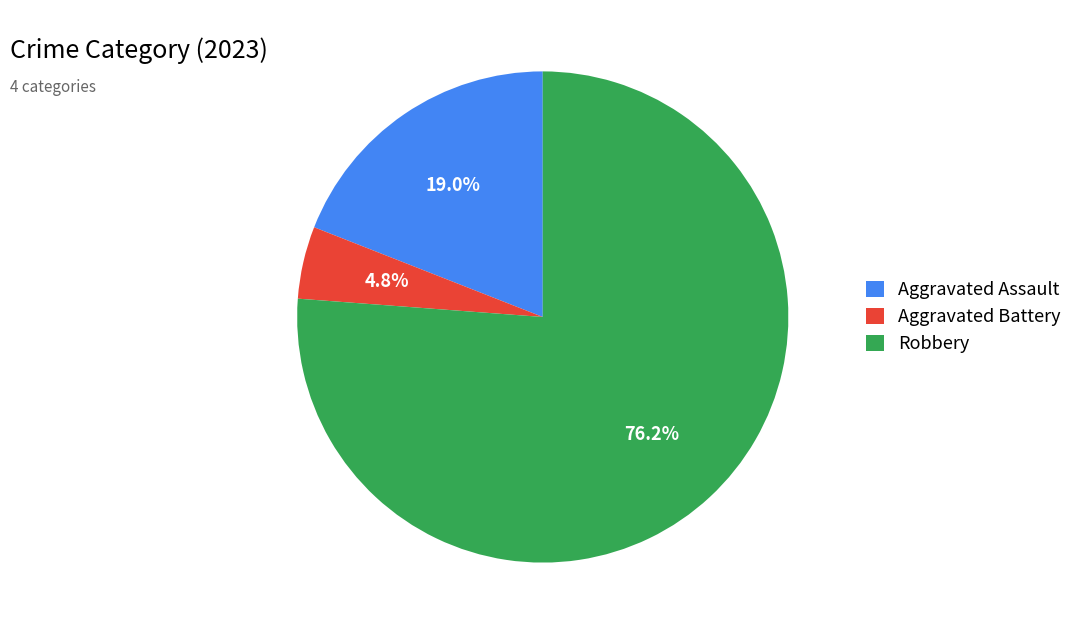

Count the number of slices in the pie.

3